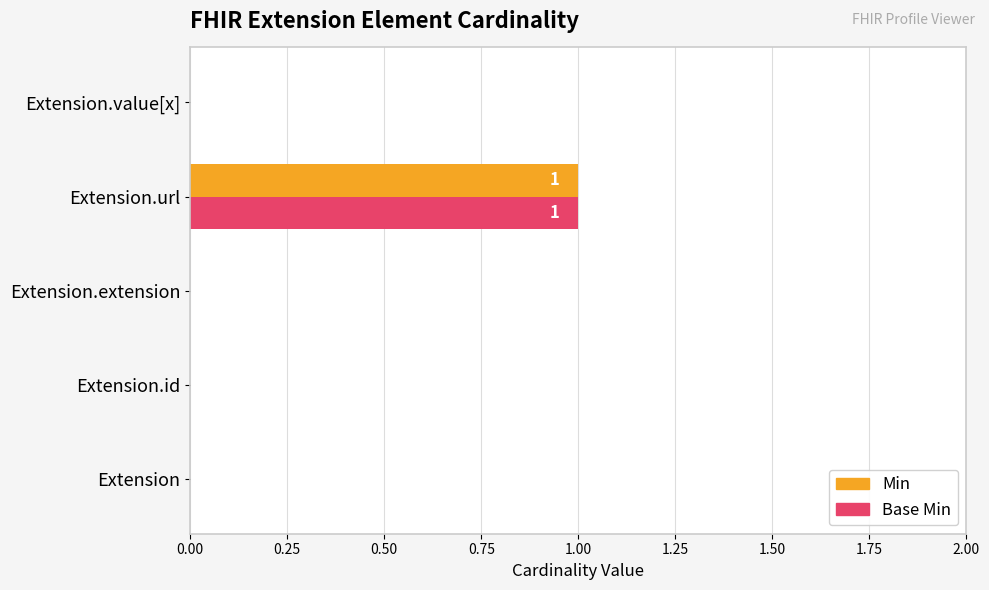

At which category is the sum across all series the highest?

Extension.url